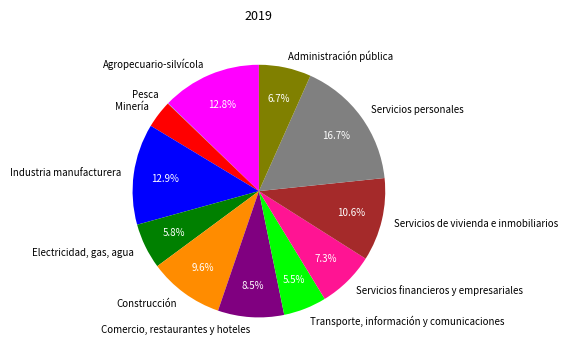

To the nearest percent, what is the combined percentage of Servicios financieros y empresariales and Servicios de vivienda e inmobiliarios?

18%